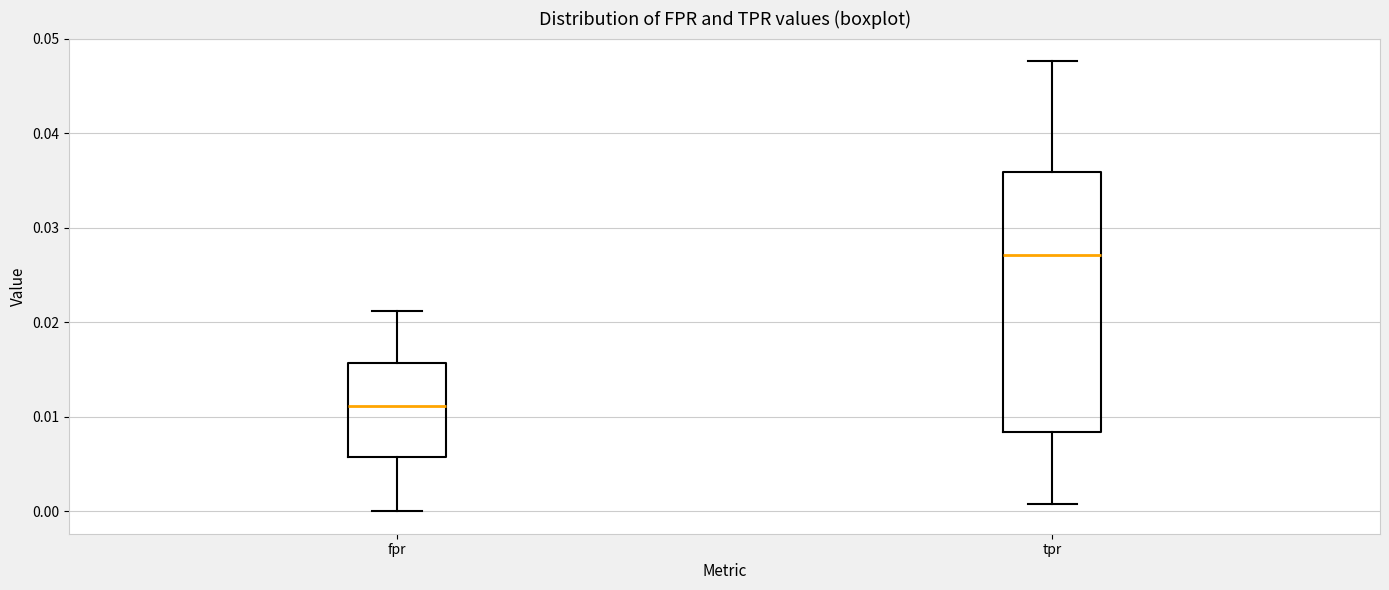

Comparing the boxes themselves (not the whiskers), which one is the tallest?

tpr